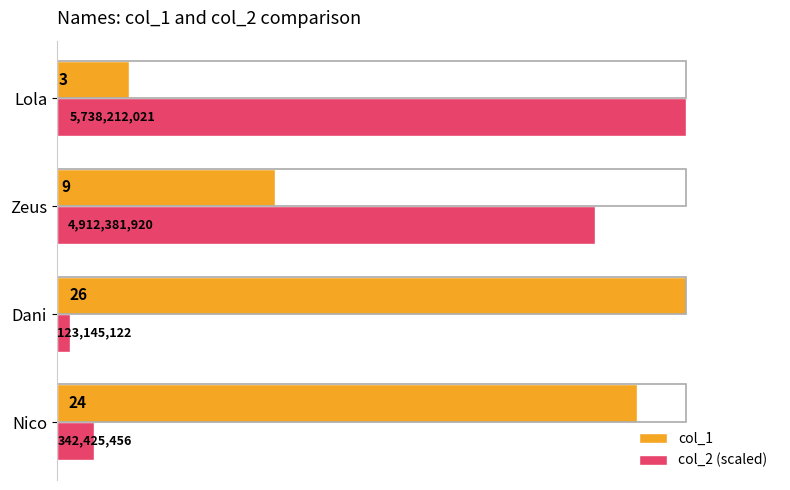

Rank the categories by col_1 value from lowest to highest.

Lola, Zeus, Nico, Dani